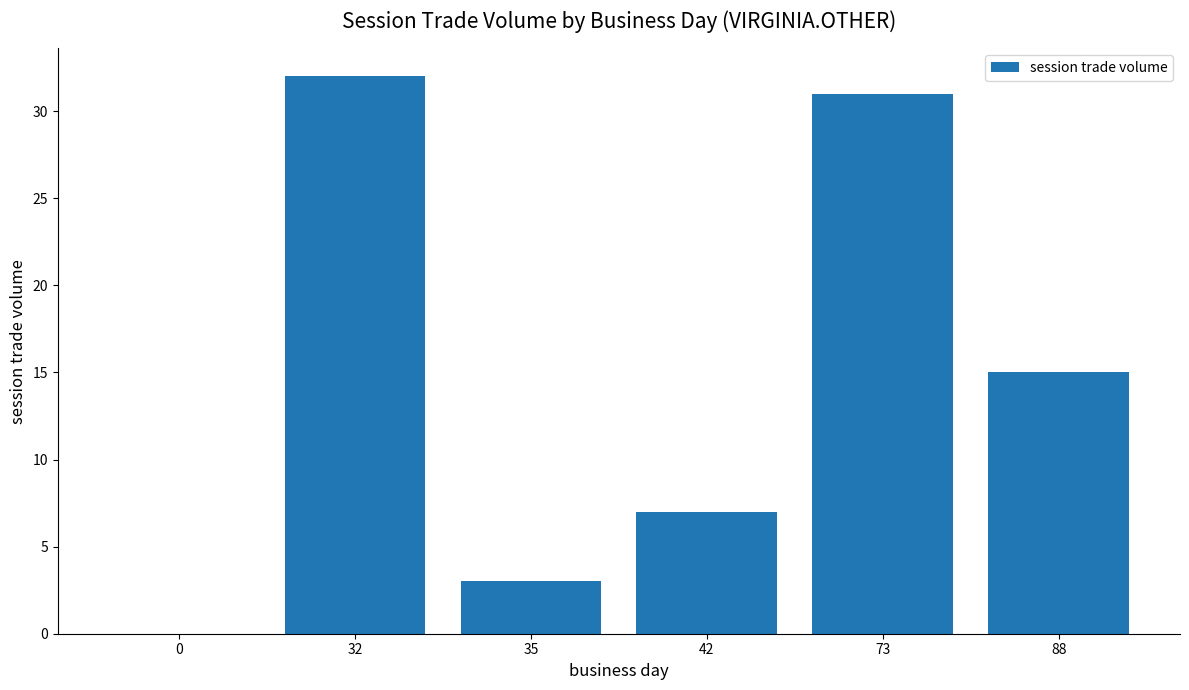

Approximately how many times larger is the value at 88 compared to 42?

2.1